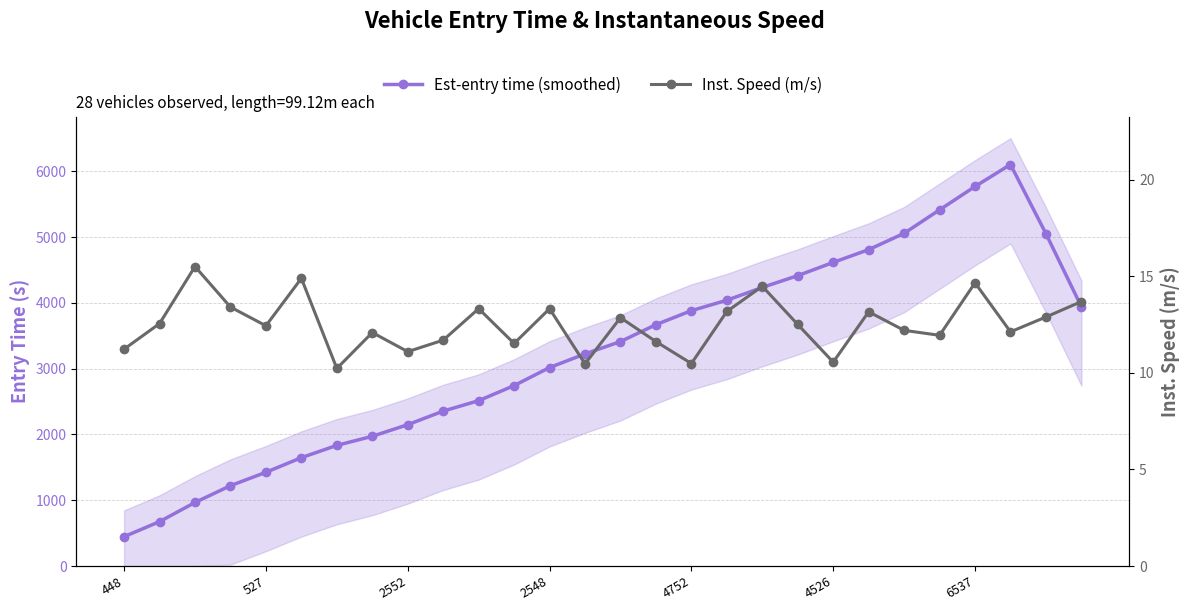

How many categories are shown in the chart?

28